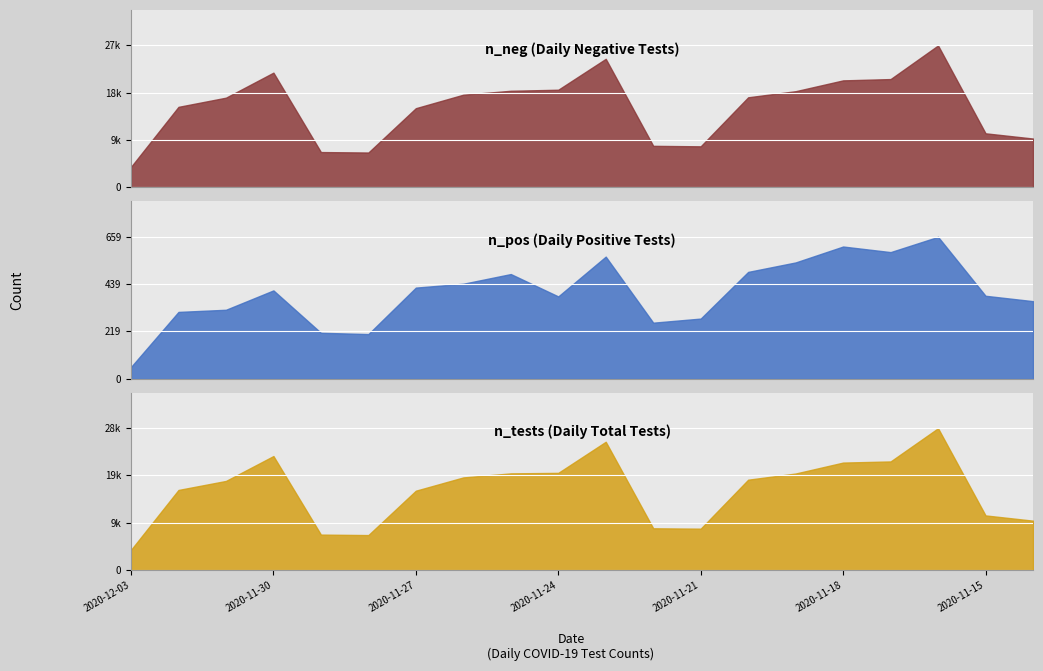

What is the sum of all n_pos values?

7994